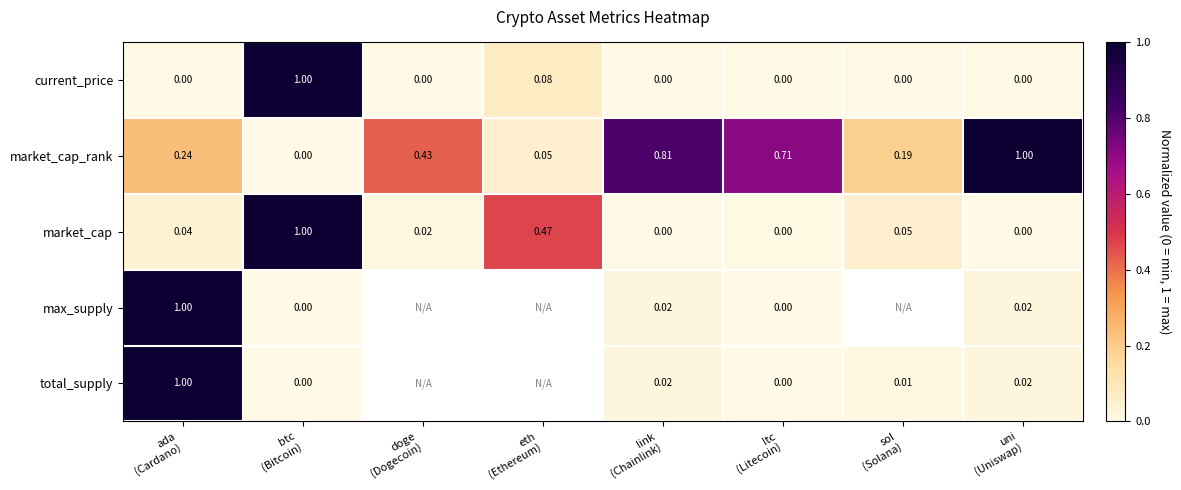

How many values in market_cap_rank are above zero?

7